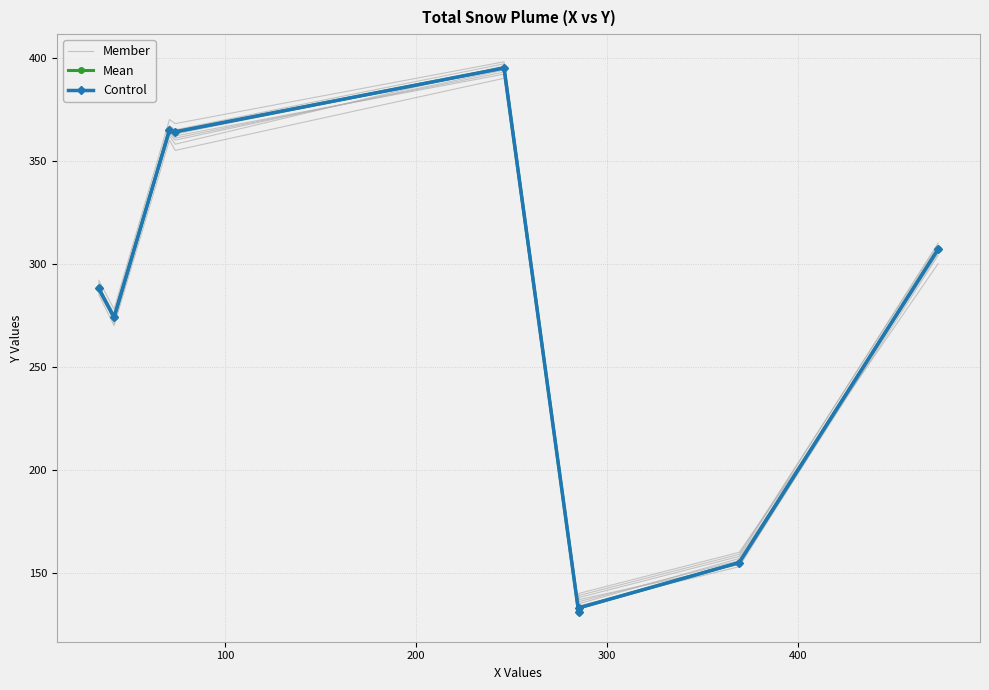

What is the spread (max minus min) of values at 100?

4